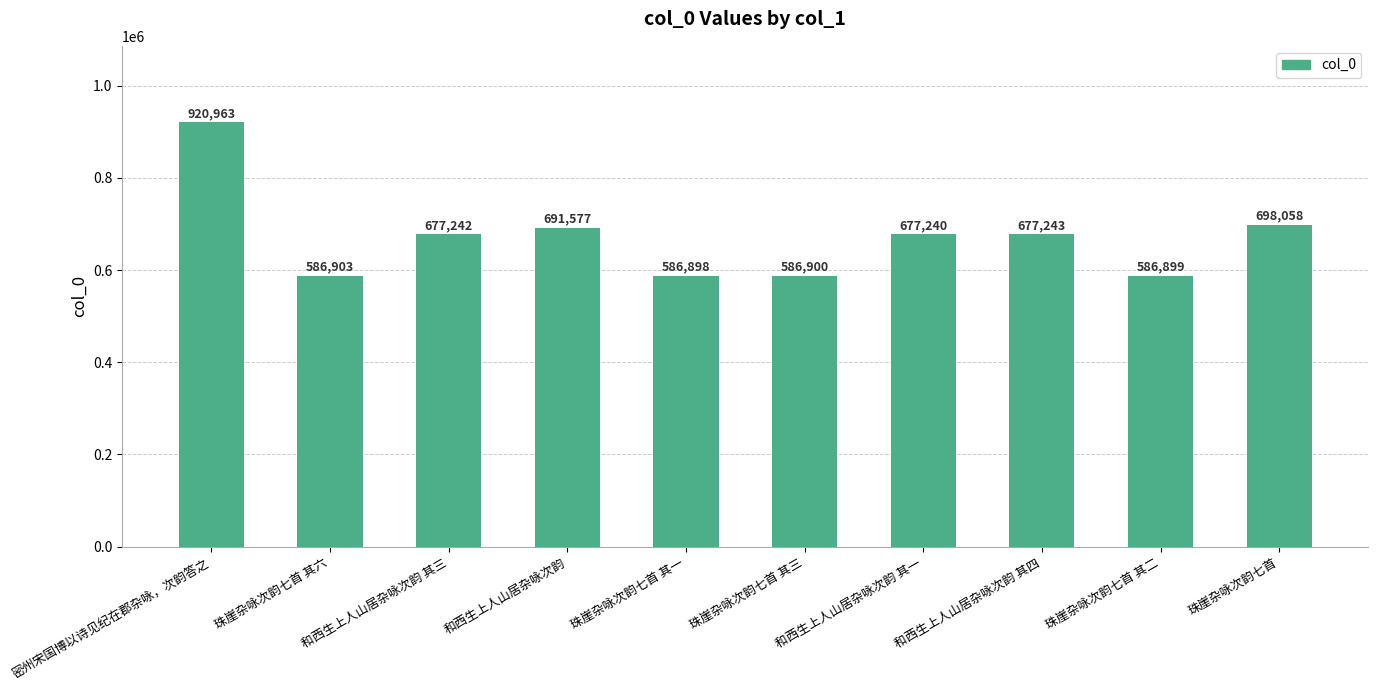

What is the average value?

668992